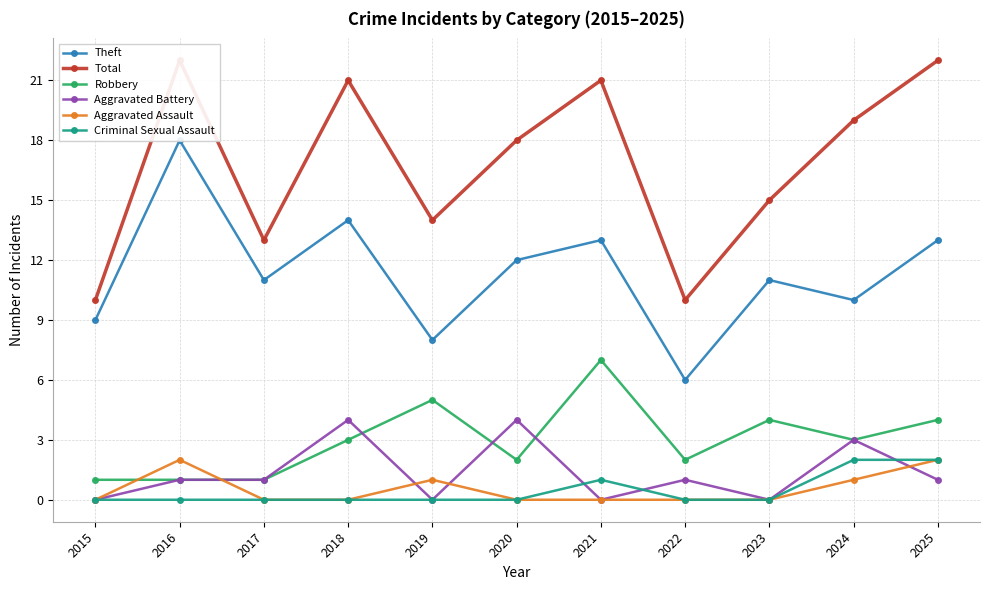

What are all the series names shown in the legend?

Theft, Total, Robbery, Aggravated Battery, Aggravated Assault, Criminal Sexual Assault